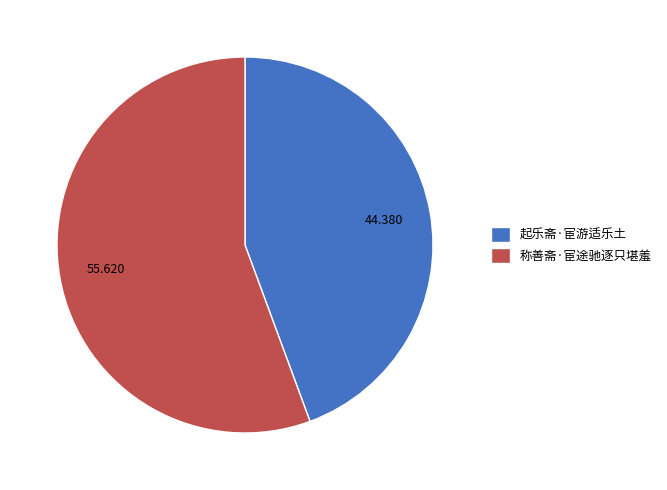

Does 起乐斋·宦游适乐土 represent more than half of the total?

No